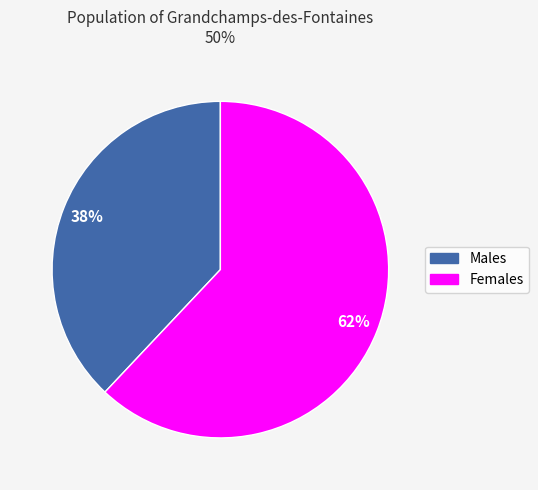

Is there a majority slice in this chart?

Yes